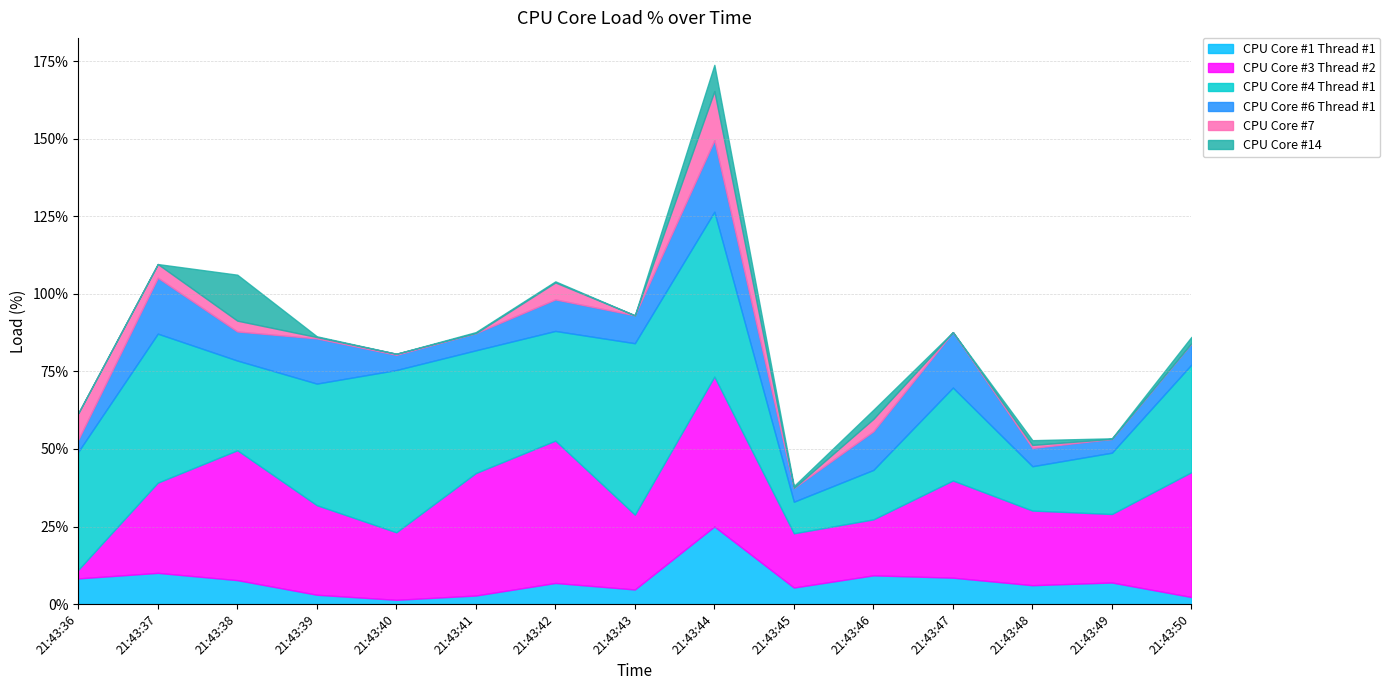

True or false: CPU Core #4 Thread #1 has a value of 22.8 at 21:43:48.

False